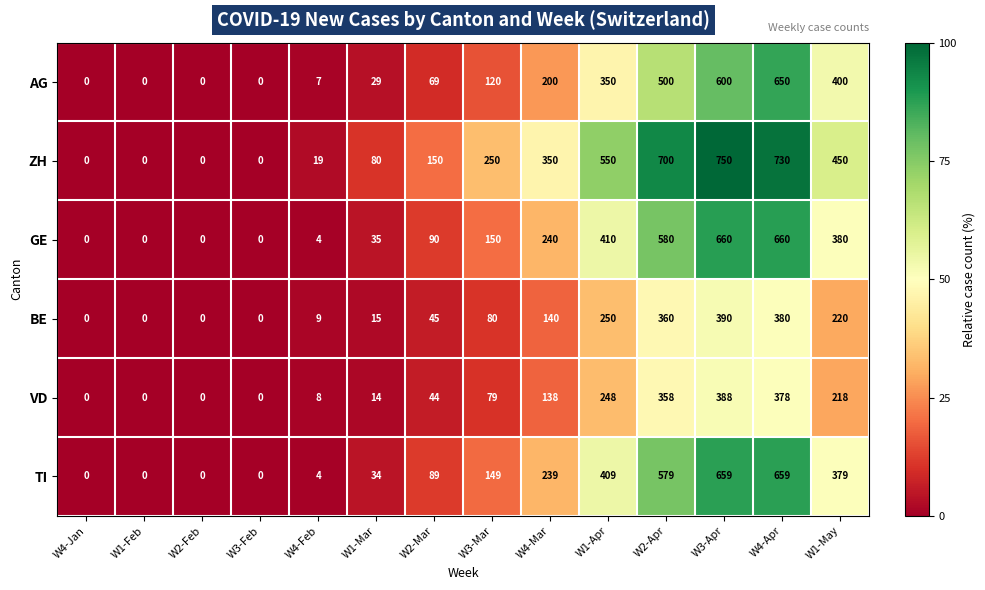

What is the difference between the maximum and minimum values in the BE series?

390